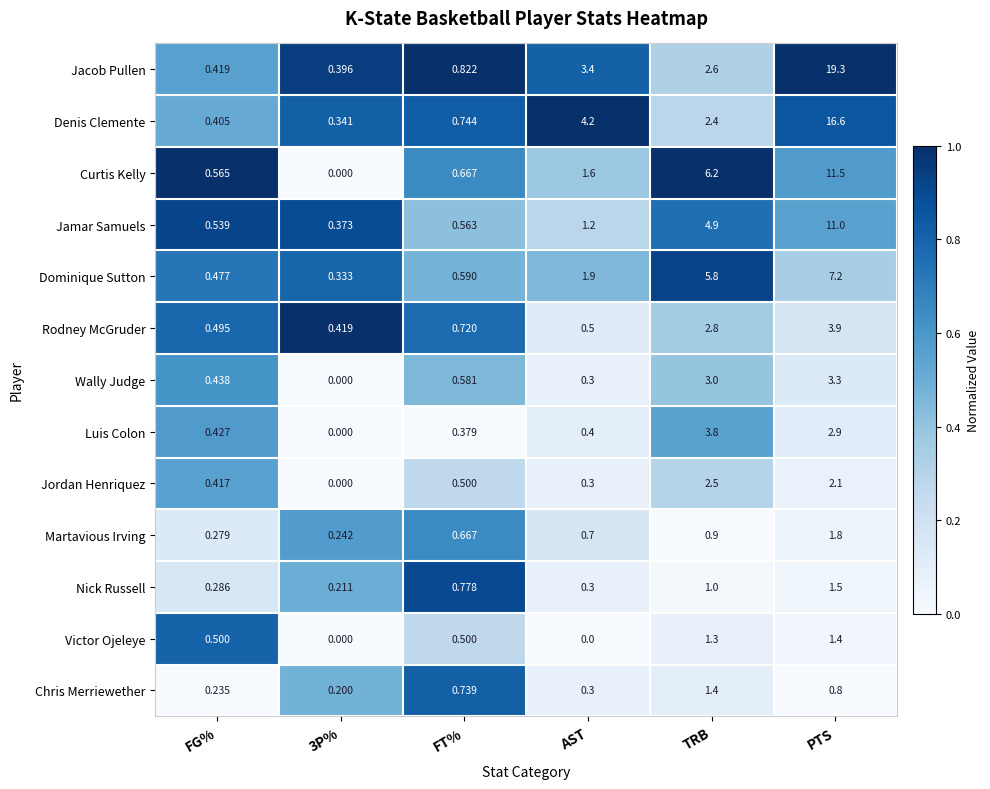

Where is Curtis Kelly nearest to the value 5?

TRB